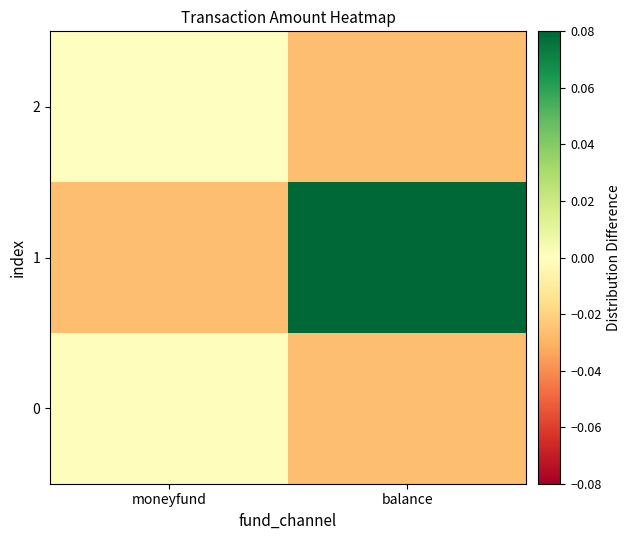

Reading left to right, transcribe all the data shown in this chart.

0: moneyfund=-0.0	balance=-0.0
1: moneyfund=-0.0	balance=0.1
2: moneyfund=0.0	balance=-0.0